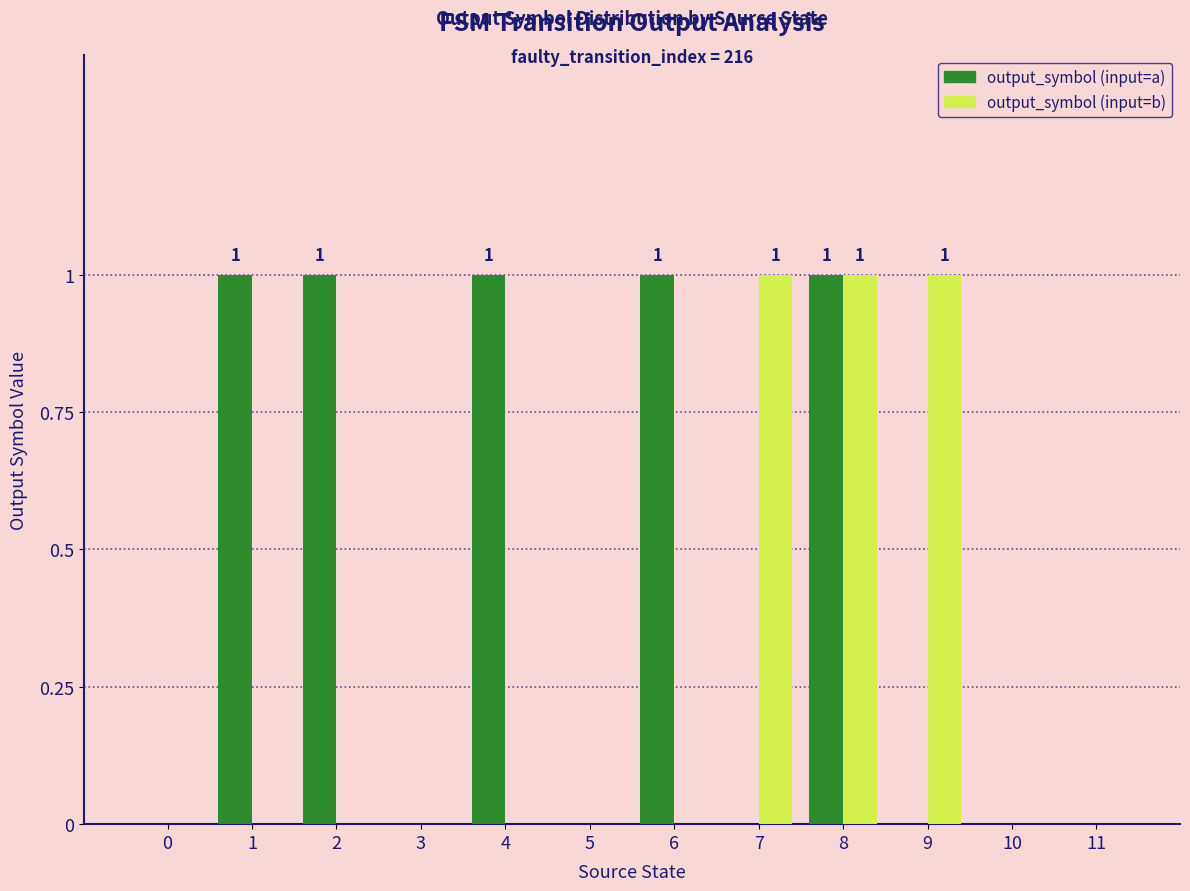

True or false: output_symbol (input=a) has a value of 2 at 2.

False